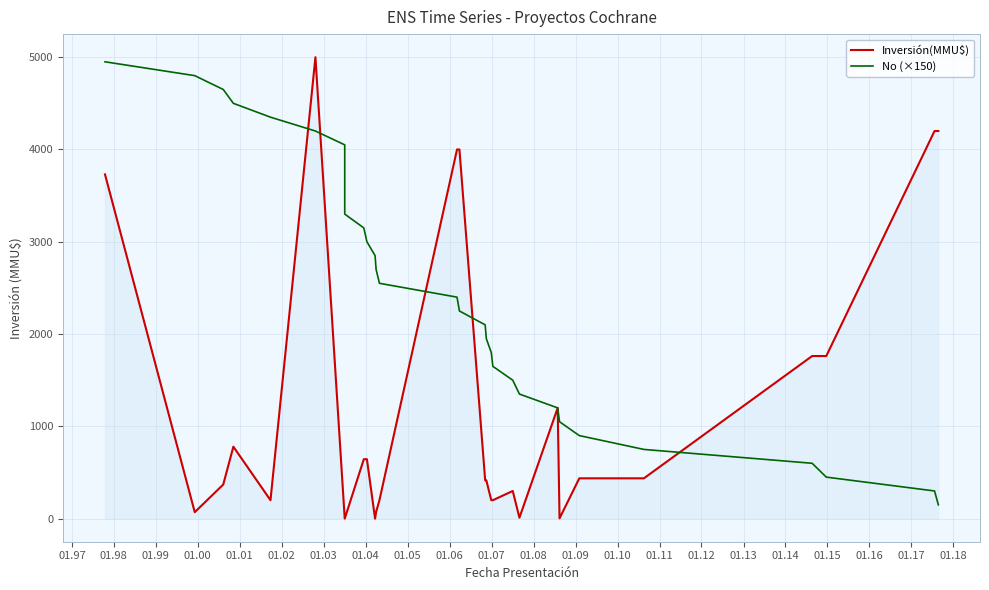

Where is the first local maximum for Inversión(MMU$)?

01.03